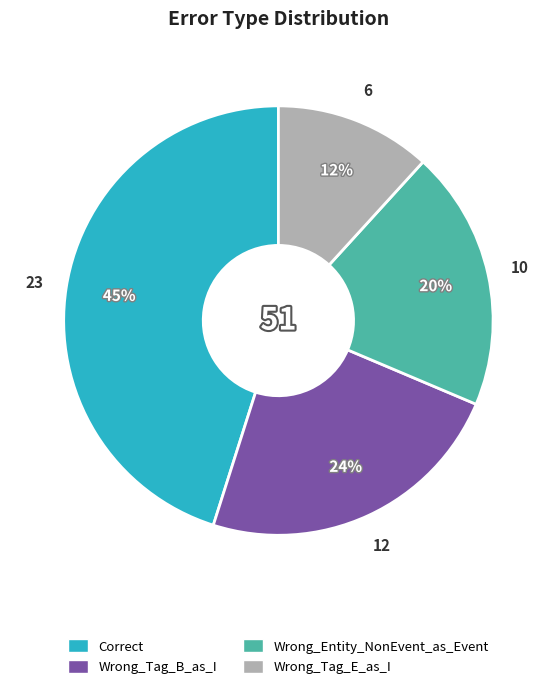

The Wrong_Entity_NonEvent_as_Event slice represents 20% of the pie. True or false?

True